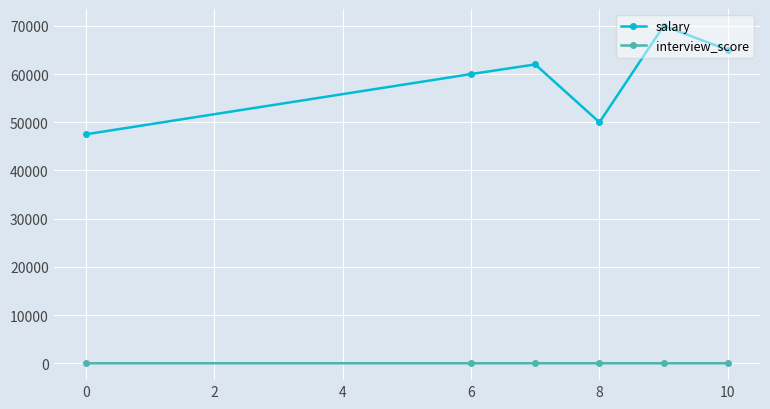

What are all the series names shown in the legend?

salary, interview_score